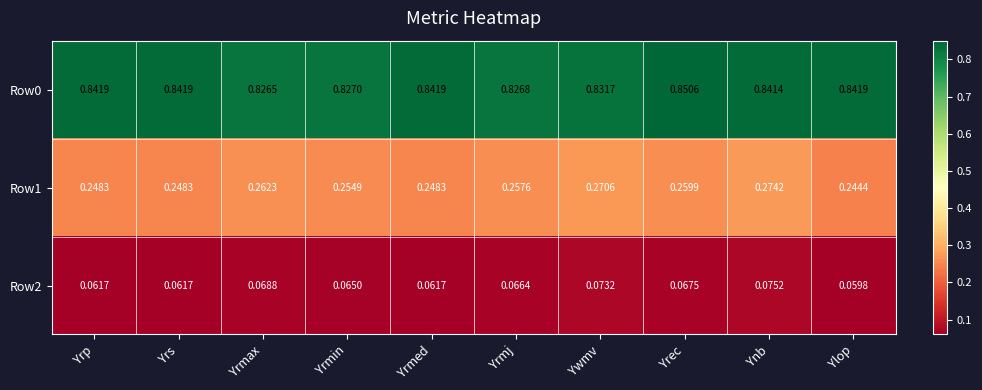

At which category is the sum across all series the highest?

Ynb